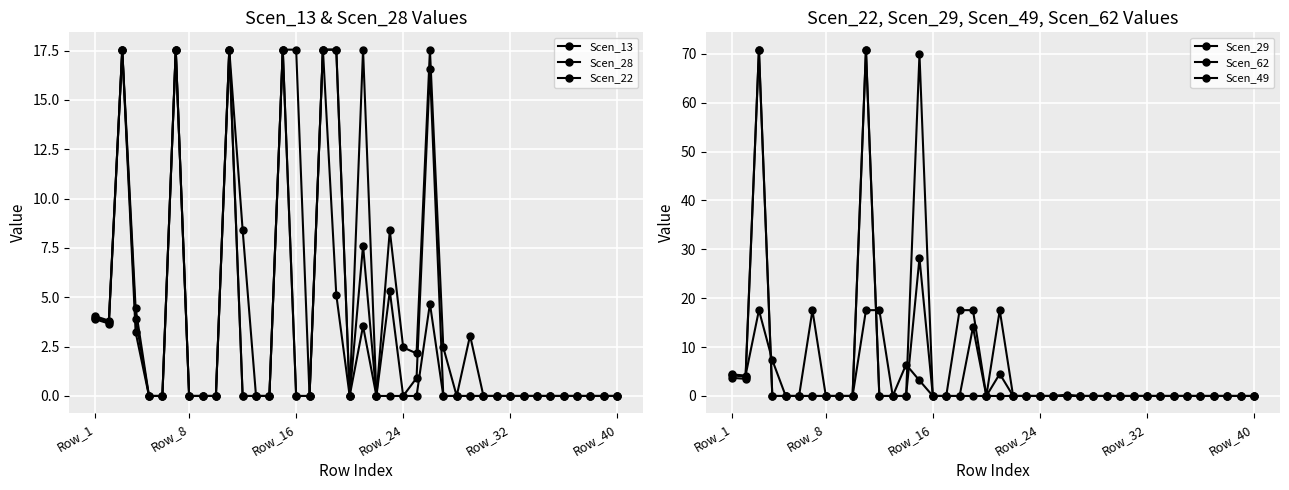

What is the sum of all Scen_49 values?

195.7